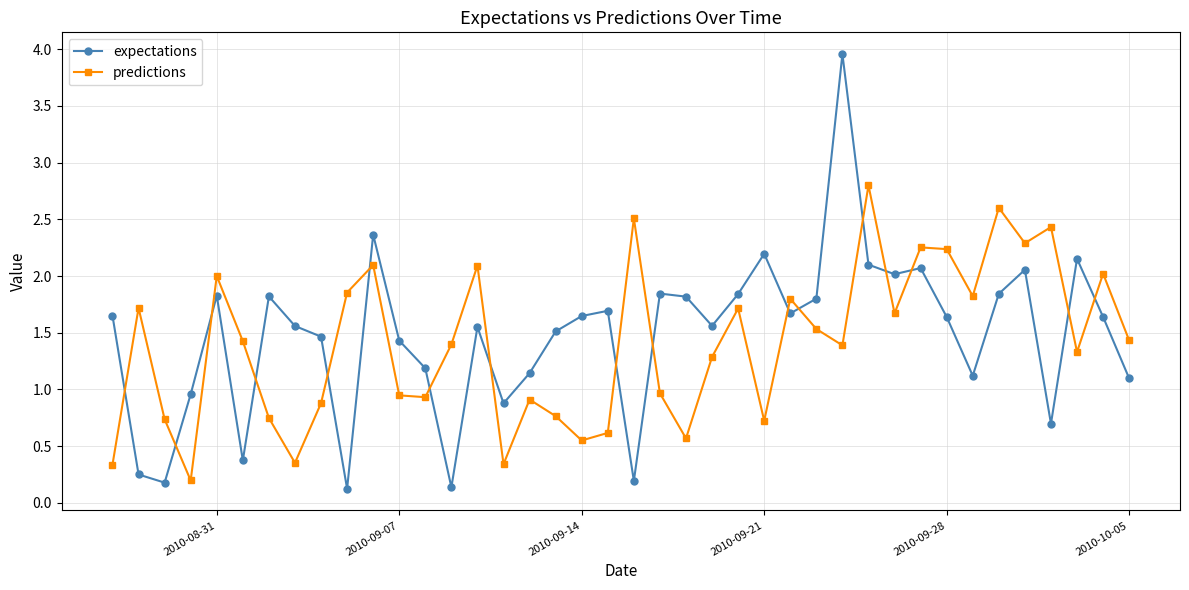

True or false: predictions has more than 2 interior local peaks.

True